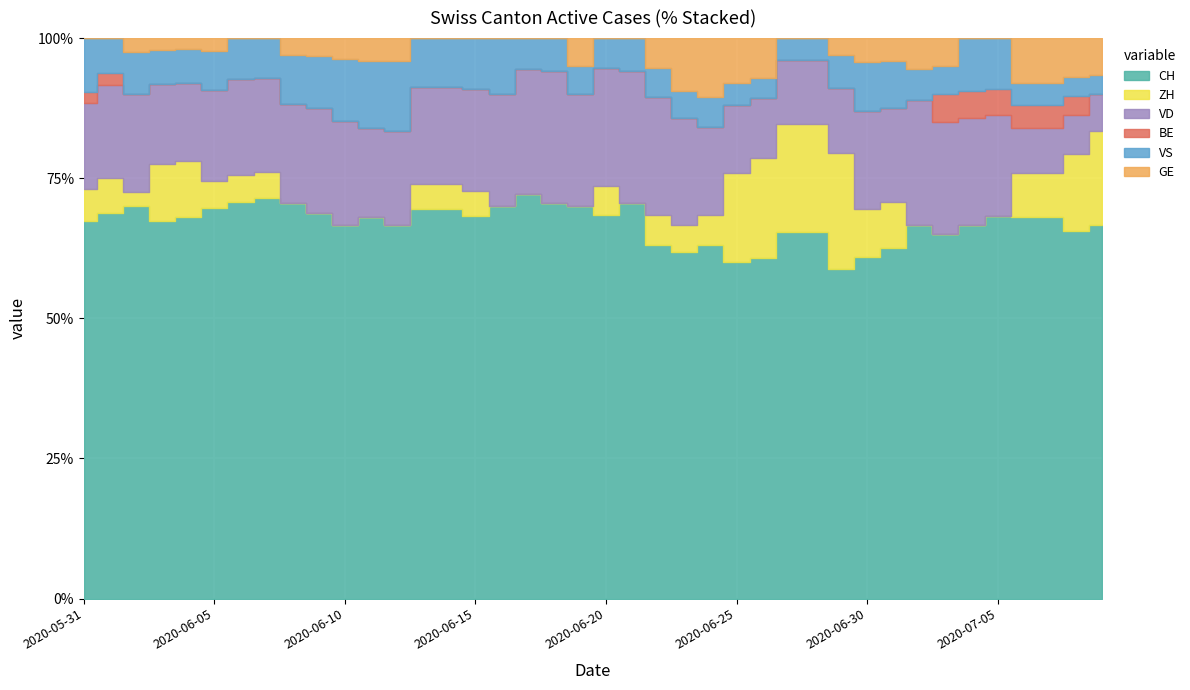

What is the label of the 38th point from the left?

2020-07-07